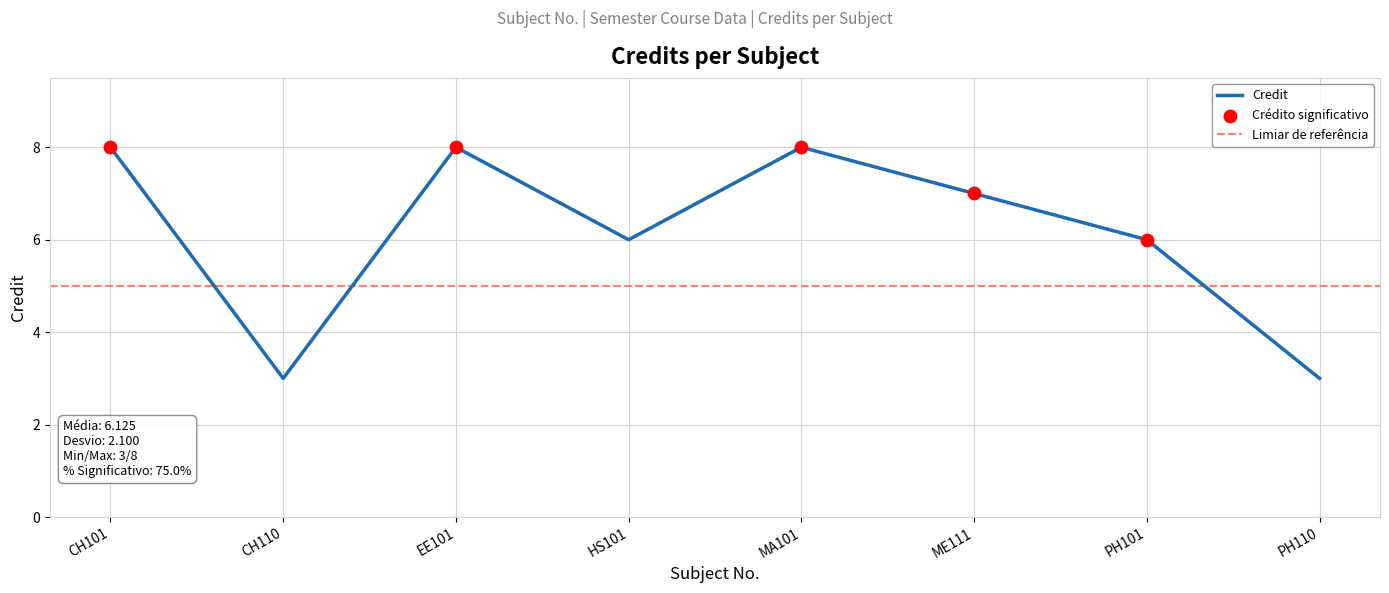

Which has a higher value, PH101 or CH101?

CH101